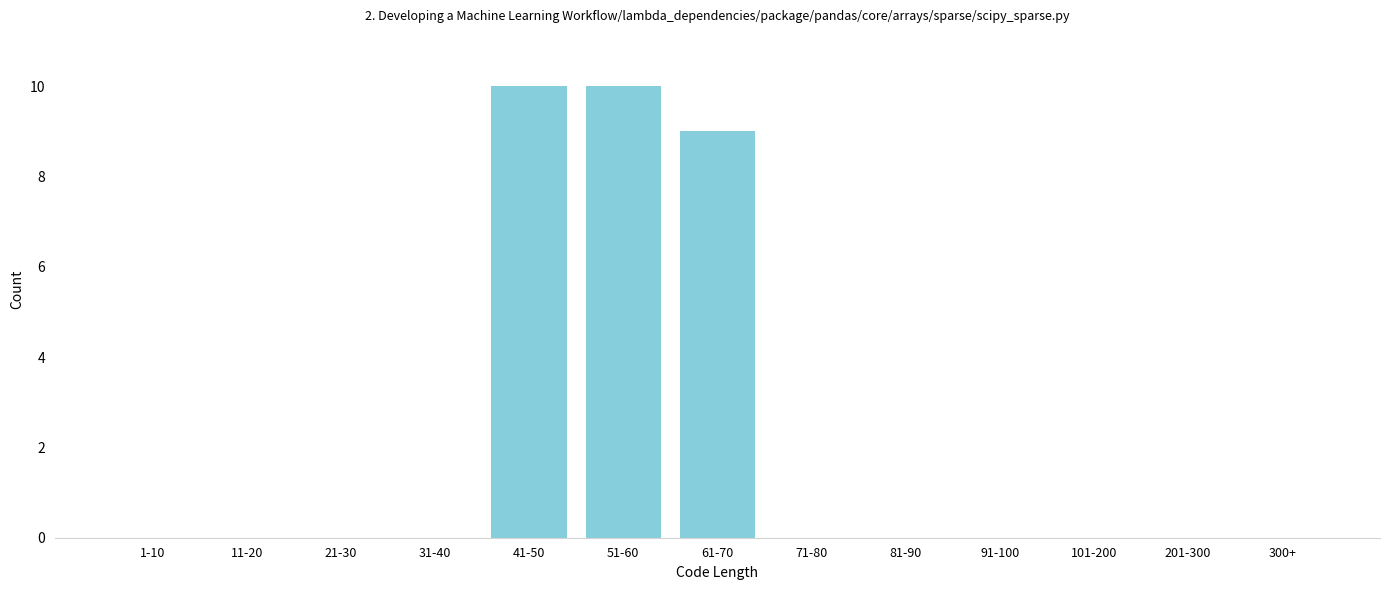

Reading left to right, what are all the values shown in this chart?

1-10=0	11-20=0	21-30=0	31-40=0	41-50=10	51-60=10	61-70=9	71-80=0	81-90=0	91-100=0	101-200=0	201-300=0	300+=0